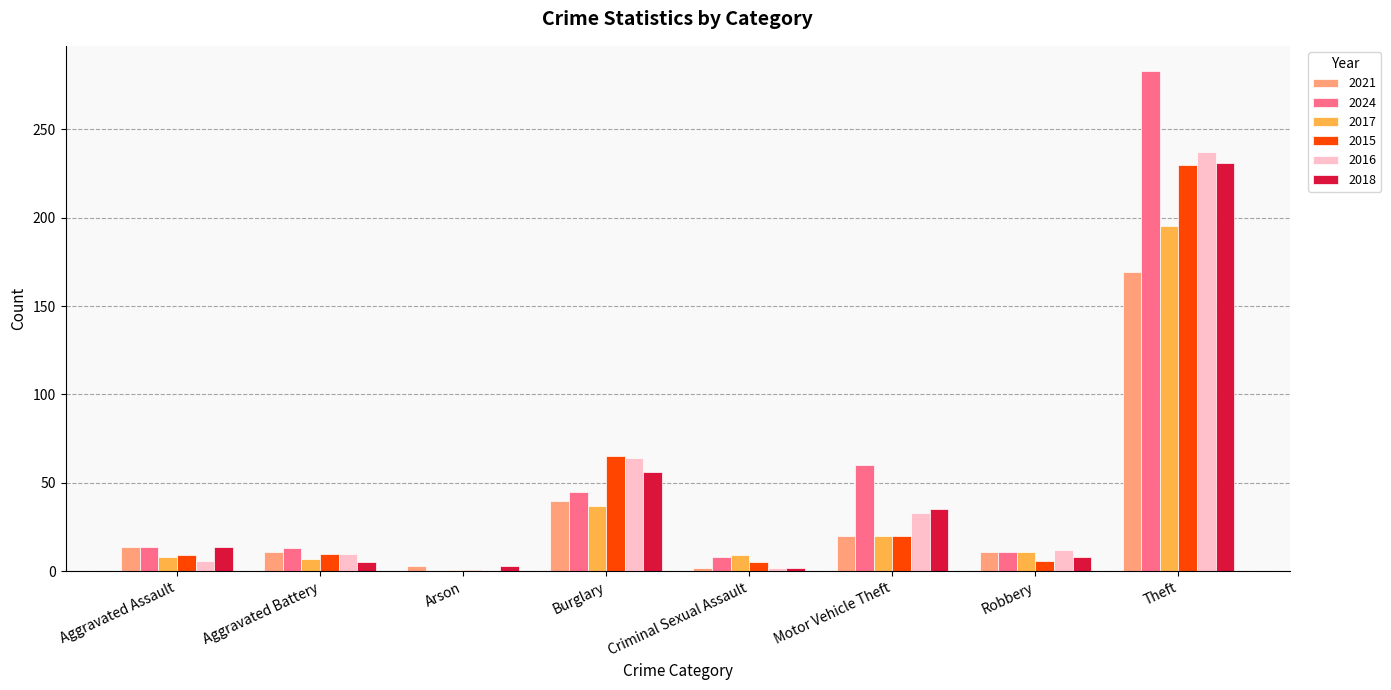

At which category is the sum across all series the highest?

Theft